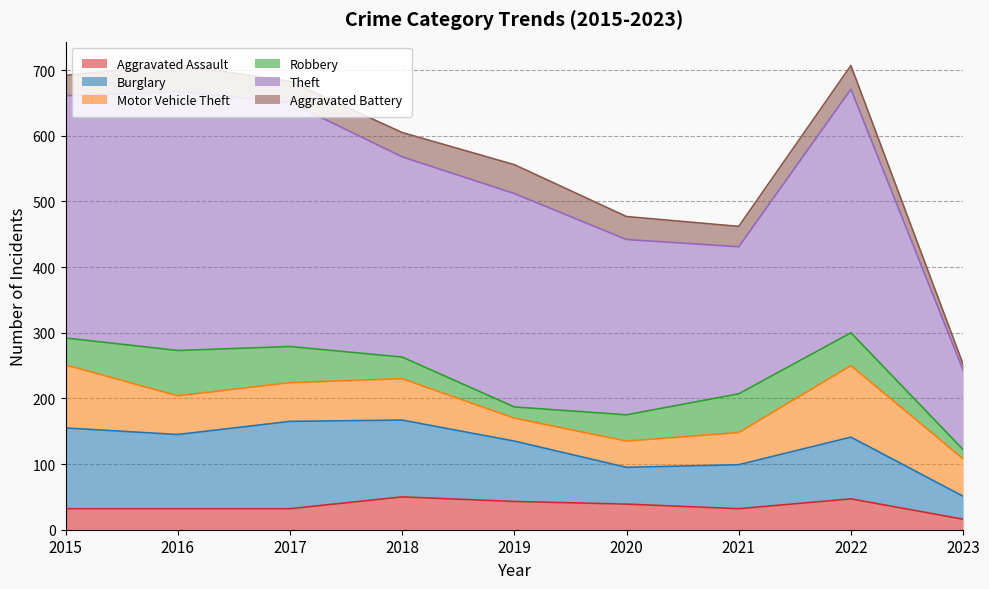

Which category has the lowest value in the Robbery series?

2023